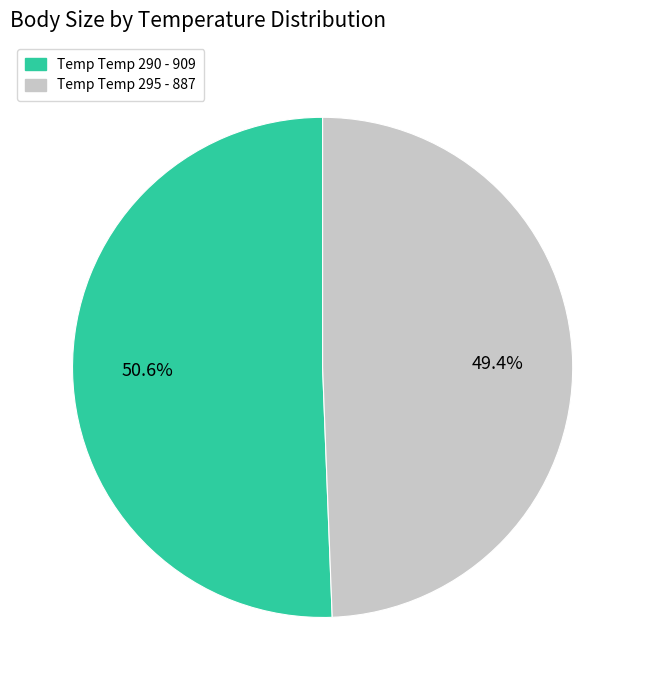

Is there any slice that represents more than half of the pie?

Yes